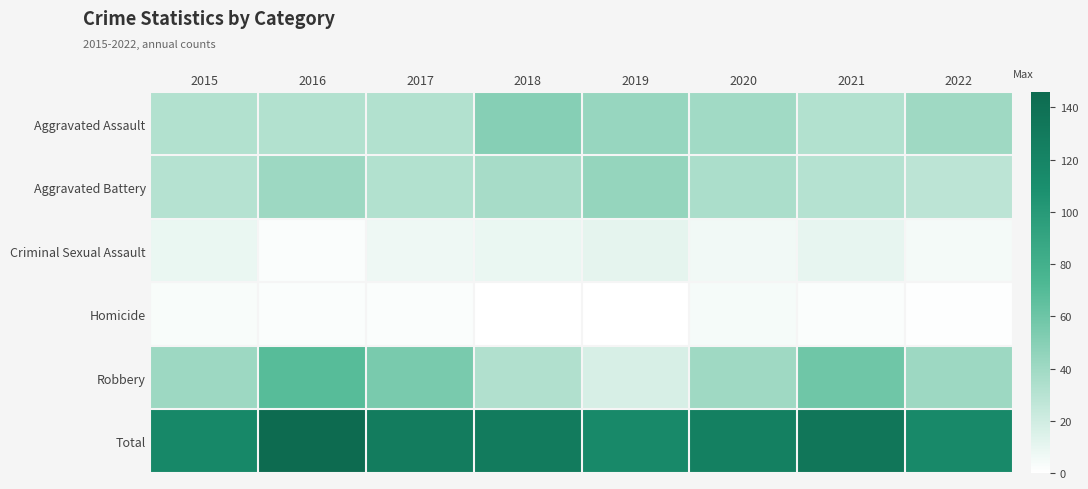

At how many categories does at least one series exceed 22?

8